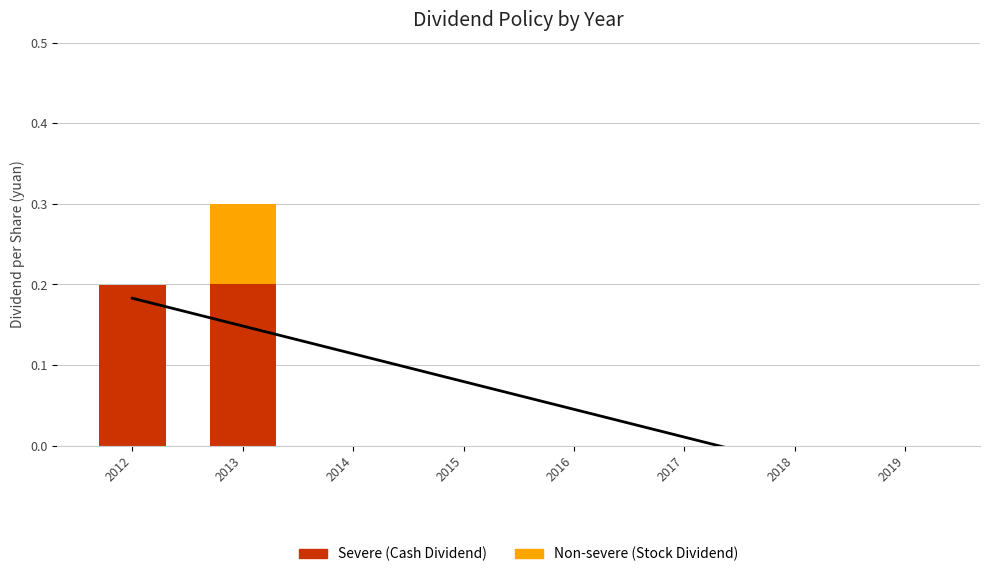

True or false: Non-severe (Stock Dividend) has a value of 0.0 at 2018.

True